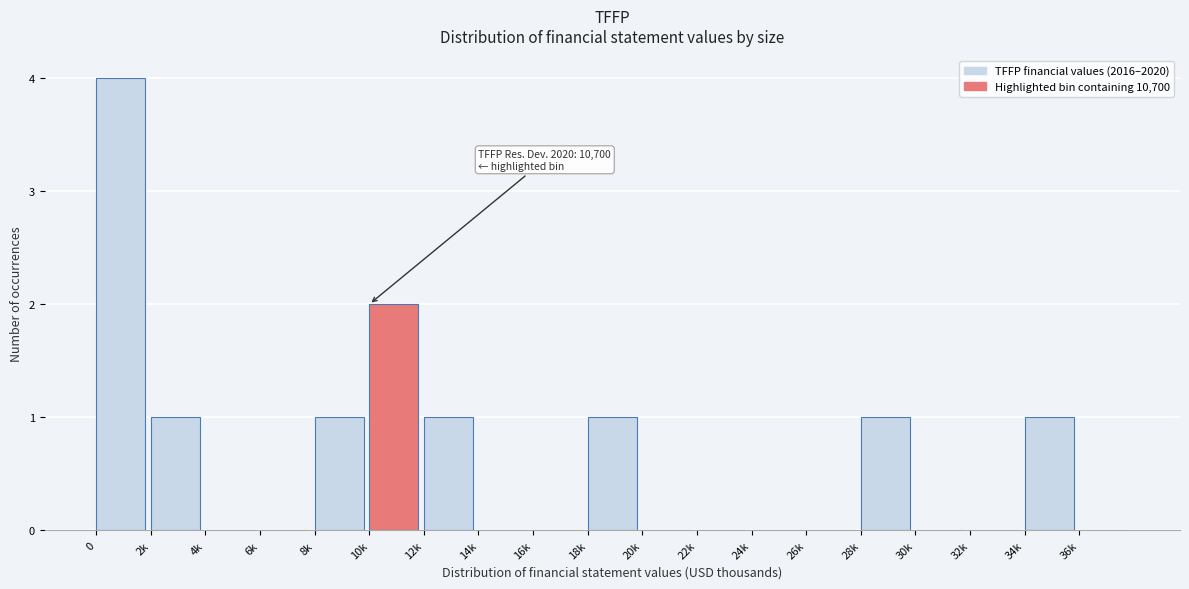

Reading left to right, transcribe all the data shown in this chart.

0=4	2k=1	4k=0	6k=0	8k=1	10k=2	12k=1	14k=0	16k=0	18k=1	20k=0	22k=0	24k=0	26k=0	28k=1	30k=0	32k=0	34k=1	36k=0